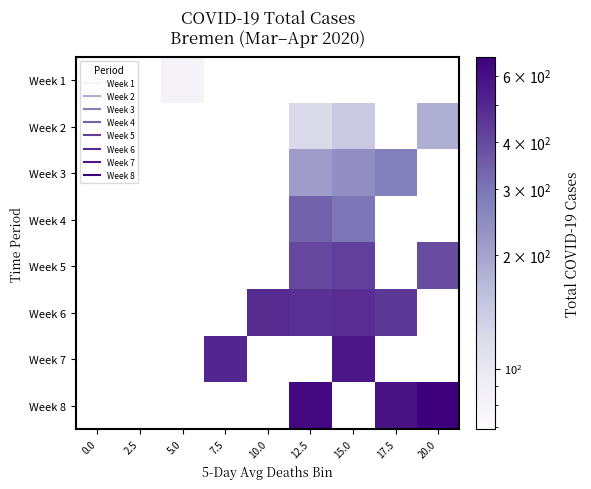

How many distinct data groups are displayed?

8